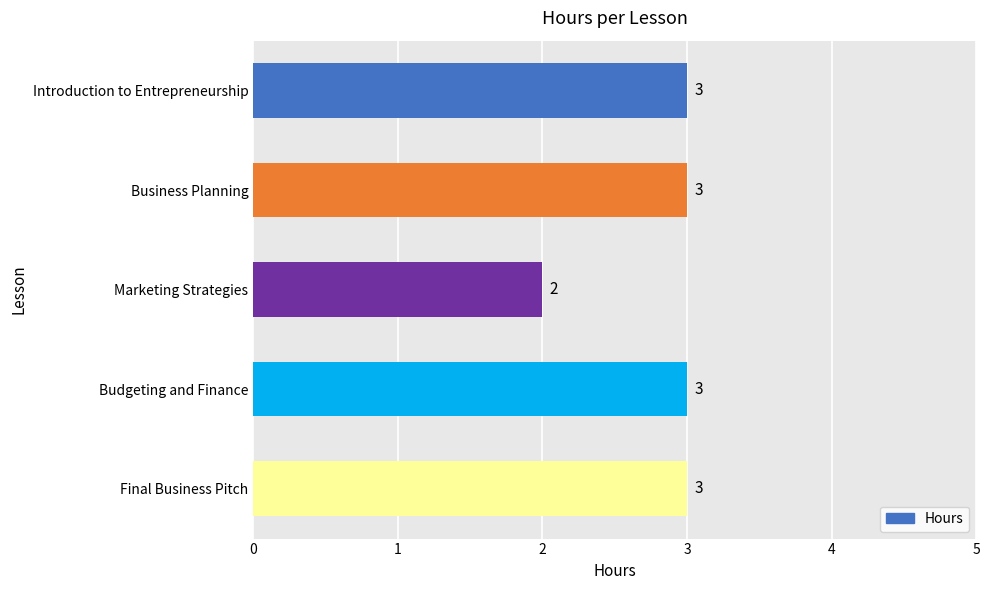

What is the difference between the maximum and minimum values?

1